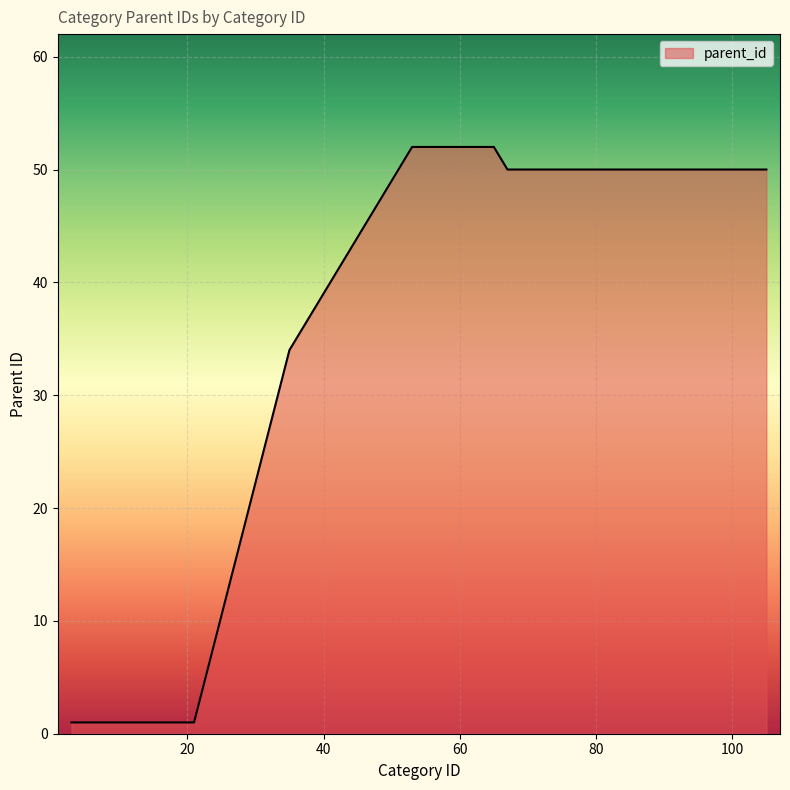

What is the difference between the maximum and minimum values?

51